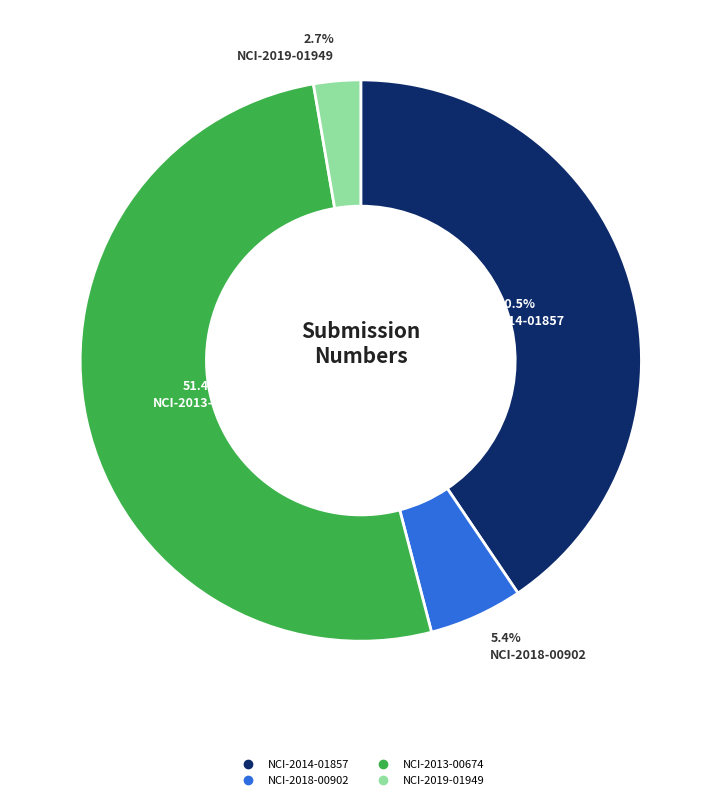

Rank the categories by value from lowest to highest.

NCI-2019-01949, NCI-2018-00902, NCI-2014-01857, NCI-2013-00674